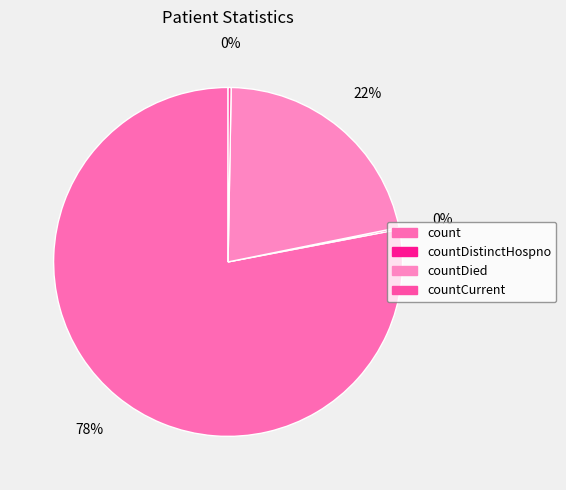

Which category has the biggest portion of the pie?

count